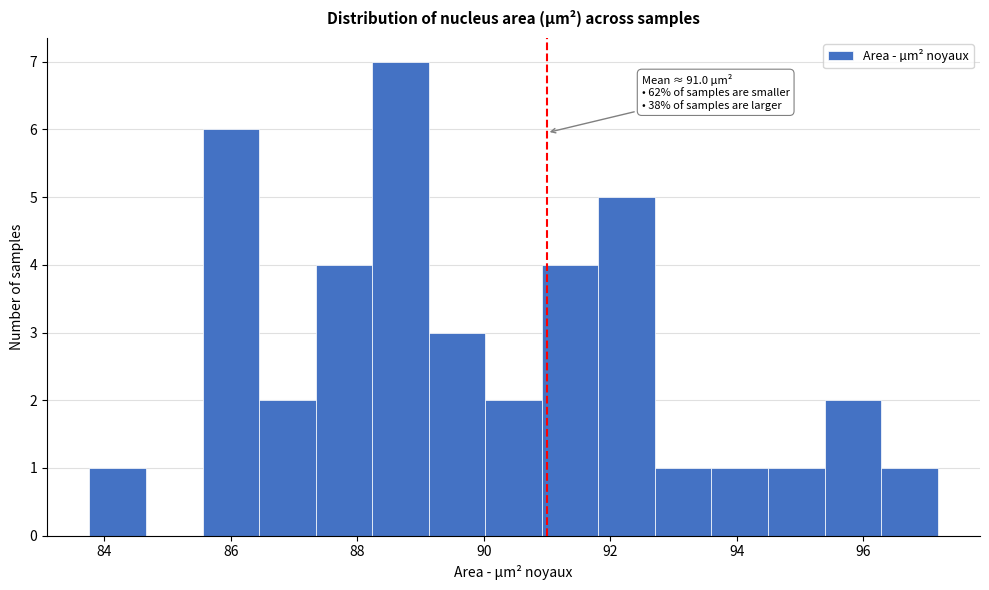

Which range on the x-axis has the tallest bar?

88.2 to 89.2